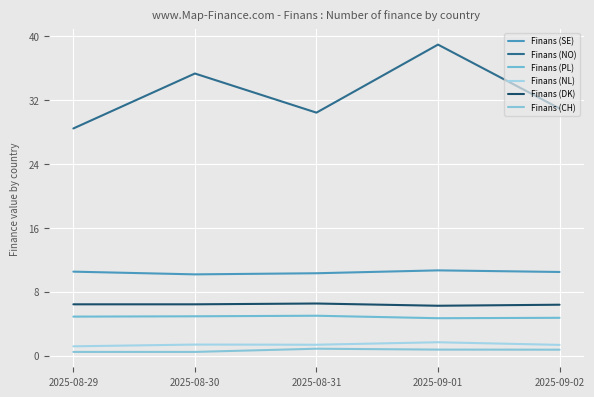

Reading left to right, list all the values displayed in this chart.

Finans (SE): 2025-08-29=10.5	2025-08-30=10.2	2025-08-31=10.3	2025-09-01=10.7	2025-09-02=10.5
Finans (NO): 2025-08-29=28.4	2025-08-30=35.3	2025-08-31=30.4	2025-09-01=38.9	2025-09-02=30.9
Finans (PL): 2025-08-29=4.9	2025-08-30=4.9	2025-08-31=5.0	2025-09-01=4.7	2025-09-02=4.7
Finans (NL): 2025-08-29=1.1	2025-08-30=1.4	2025-08-31=1.4	2025-09-01=1.7	2025-09-02=1.3
Finans (DK): 2025-08-29=6.4	2025-08-30=6.4	2025-08-31=6.5	2025-09-01=6.2	2025-09-02=6.4
Finans (CH): 2025-08-29=0.5	2025-08-30=0.5	2025-08-31=0.8	2025-09-01=0.7	2025-09-02=0.7